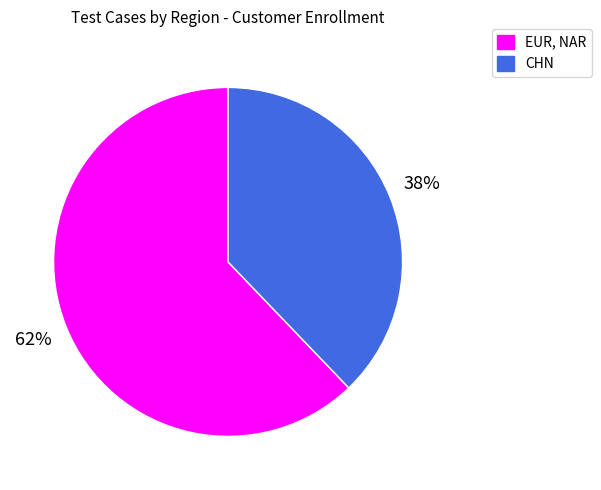

To the nearest percent, what percentage of the pie is EUR, NAR?

62%